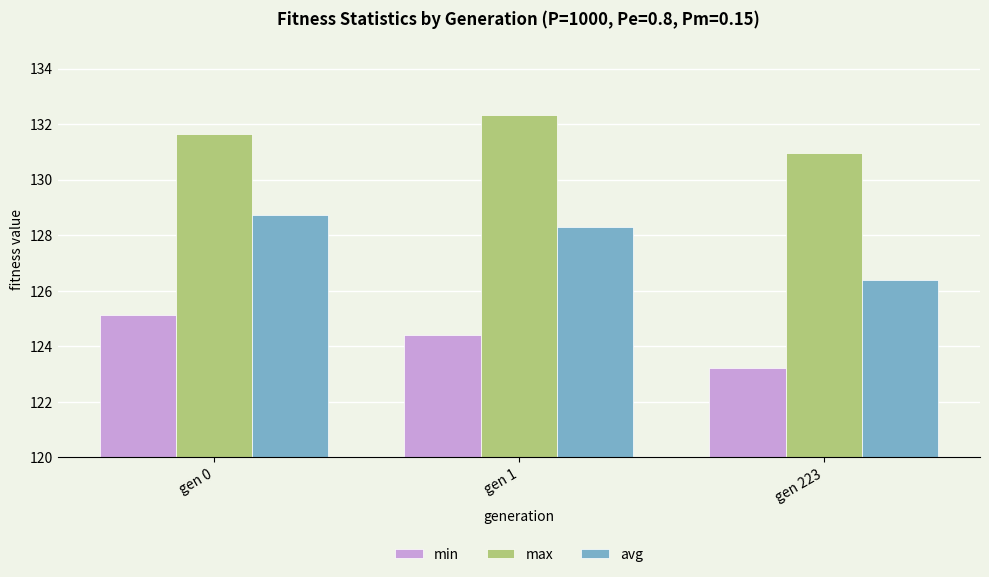

What is the sum of all min values?

372.7